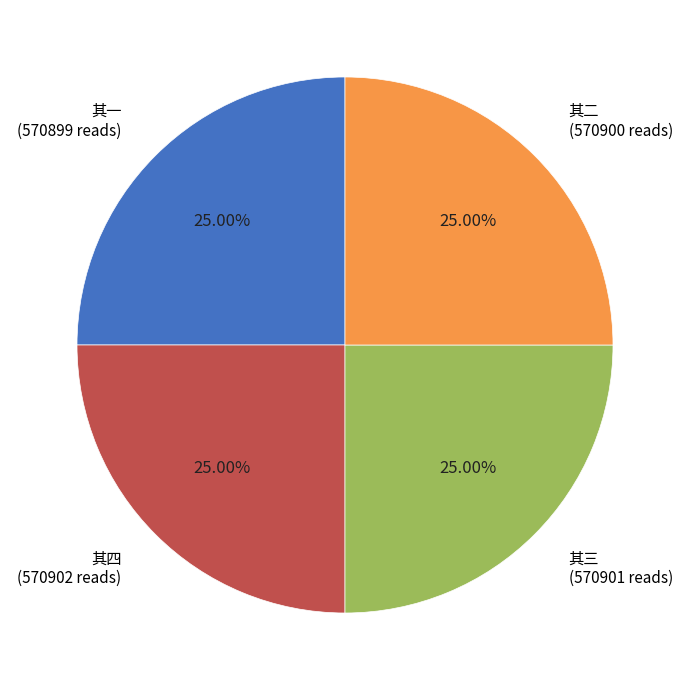

What is the ratio of the value at 其三 (570901 reads) to the value at 其二 (570900 reads)?

1.0